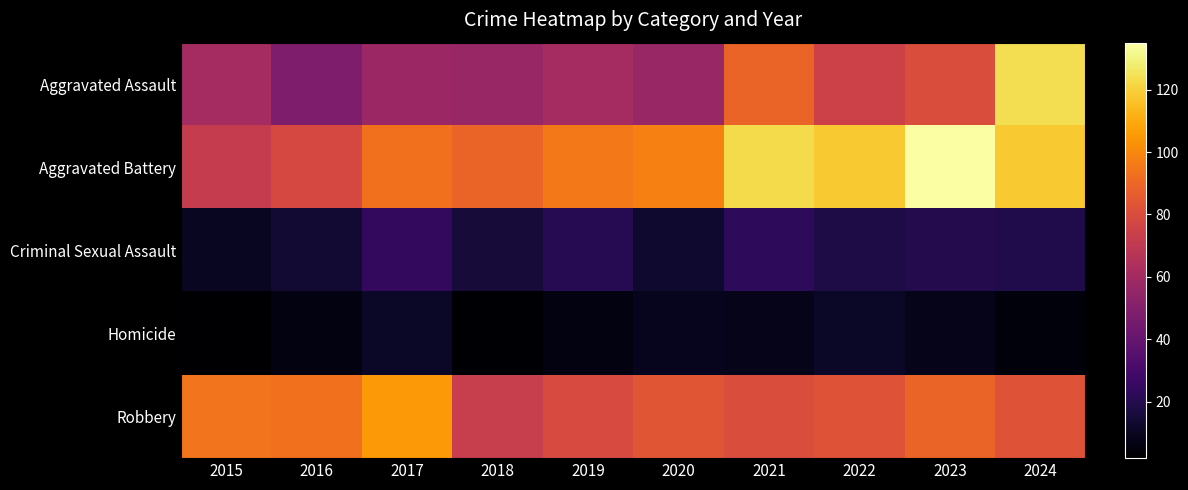

What is the total value across all series at 2020?

261